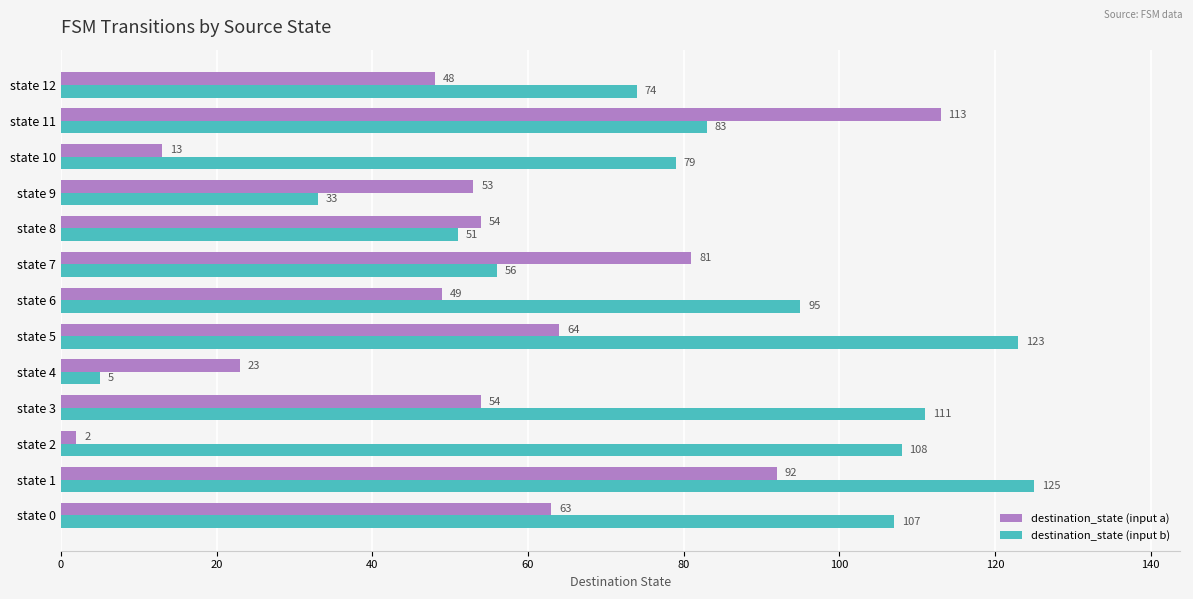

Which series has the largest total across all categories?

destination_state (input b)